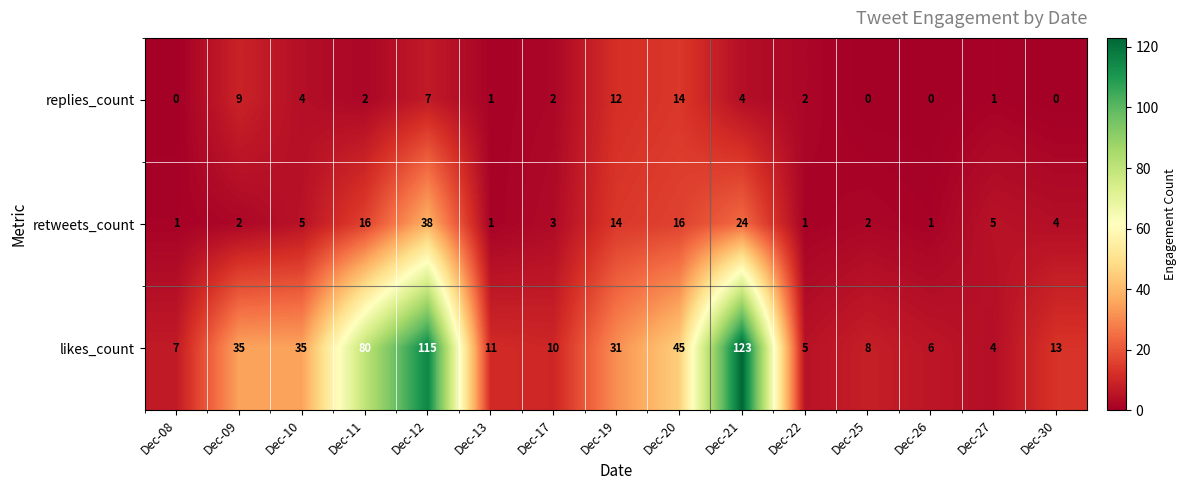

What is the maximum value shown in the chart?

123